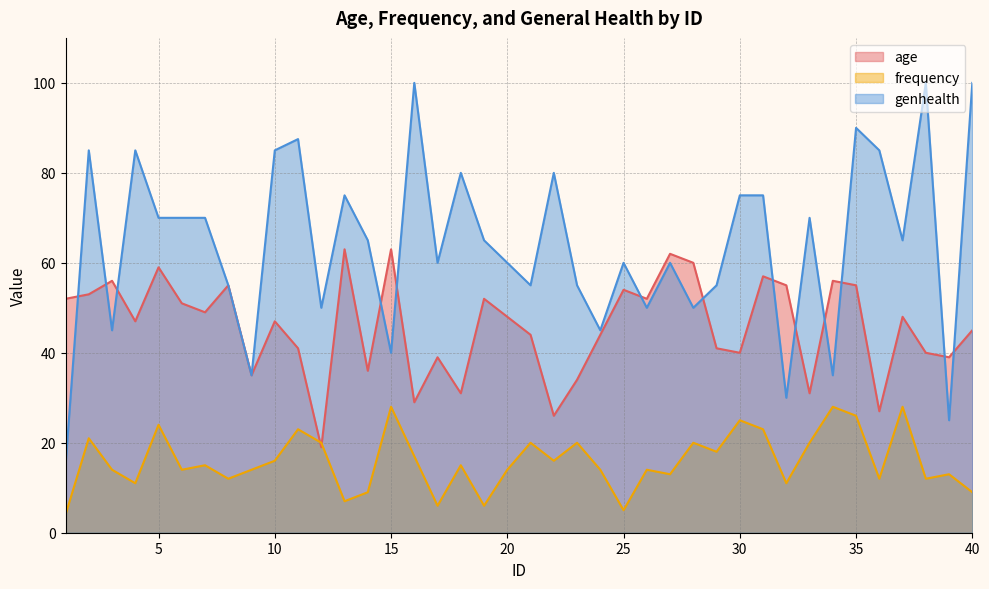

Which series has the largest total across all categories?

genhealth